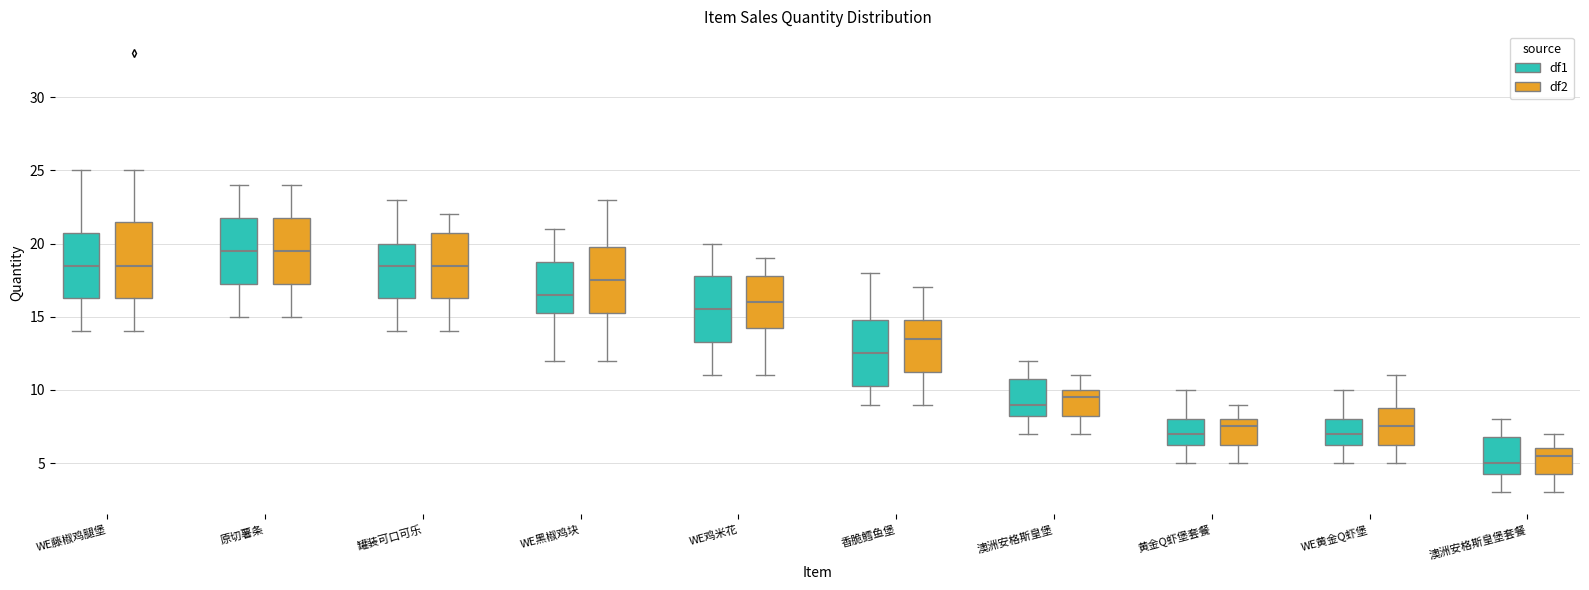

Where does the median line of the box for 澳洲安格斯皇堡套餐 (df2) sit on the y-axis? The values are not printed on the chart, so give them approximately, as read against the axis.

5.5